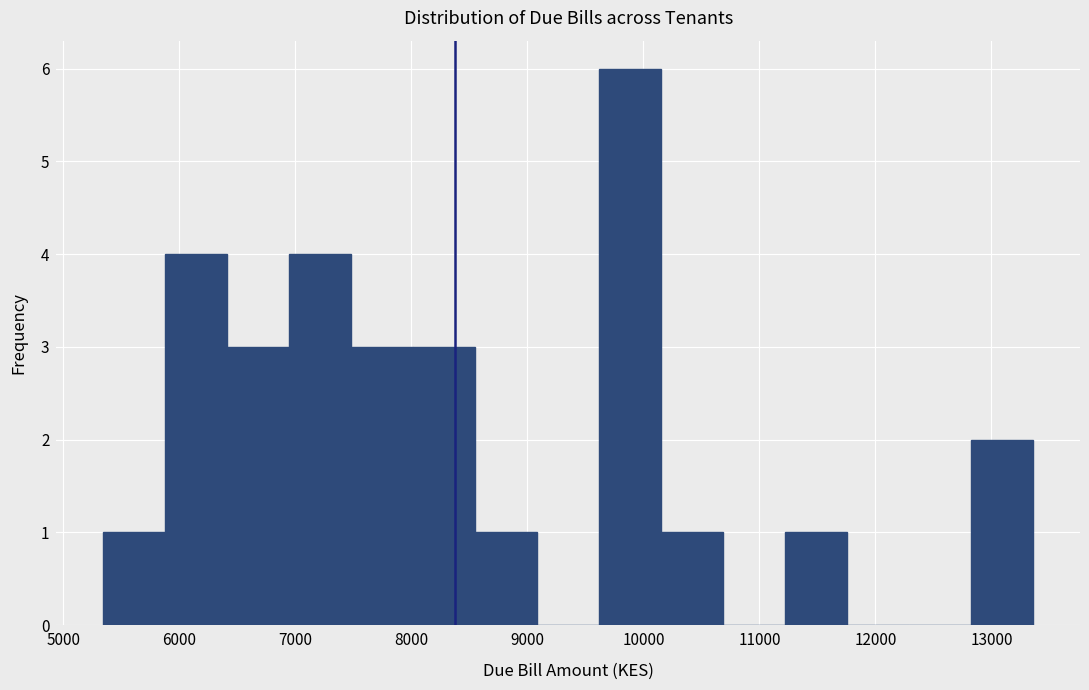

What is the height of the bar covering 12800 to 13400 on the x-axis? Neither the bar edges nor the heights are printed on the chart, so give them approximately, as read against the axes.

2